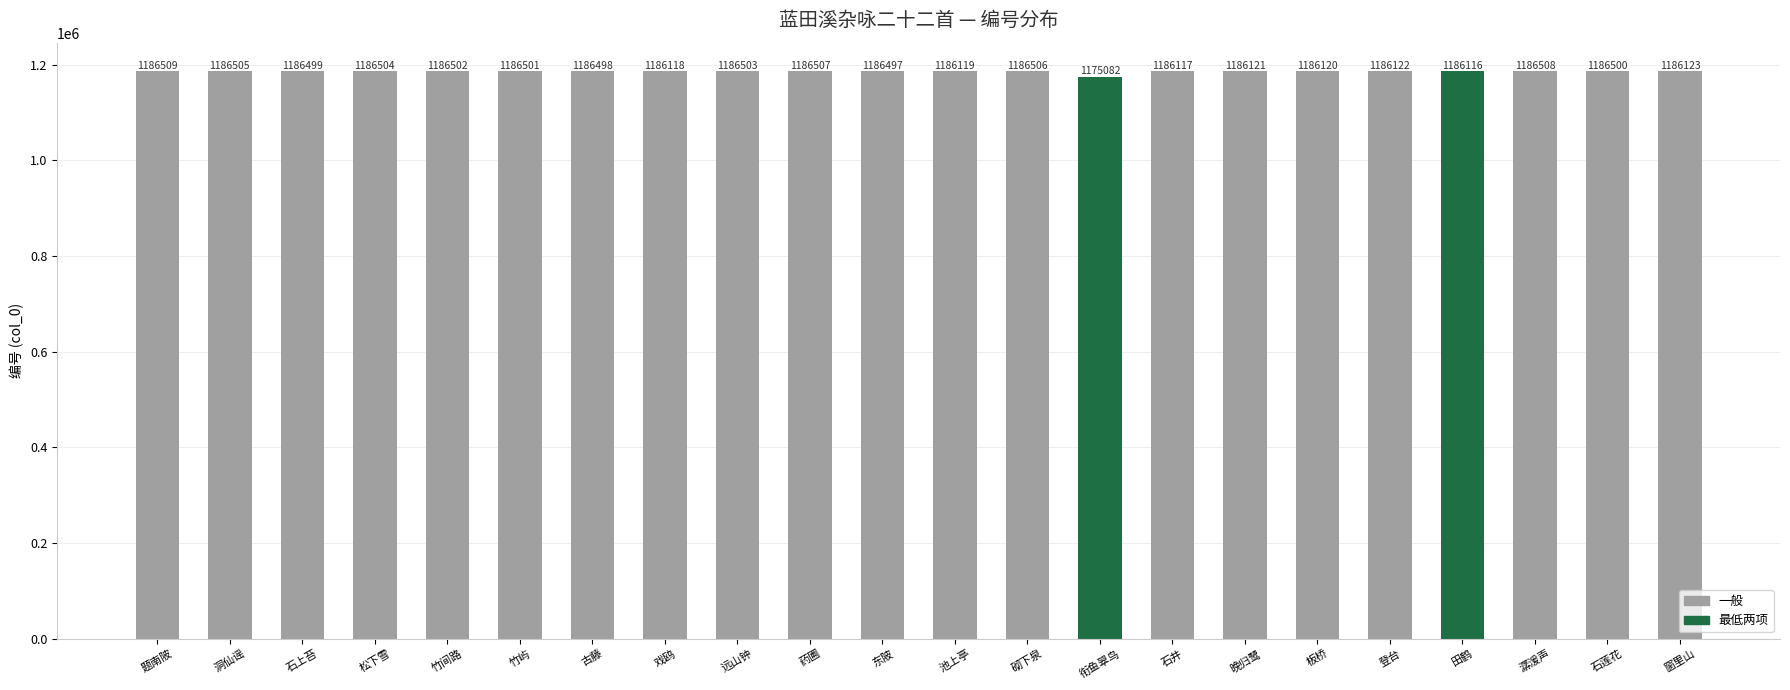

Reading left to right, transcribe all the data shown in this chart.

1186509	1186505	1186499	1186504	1186502	1186501	1186498	1186118	1186503	1186507	1186497	1186119	1186506	1175082	1186117	1186121	1186120	1186122	1186116	1186508	1186500	1186123